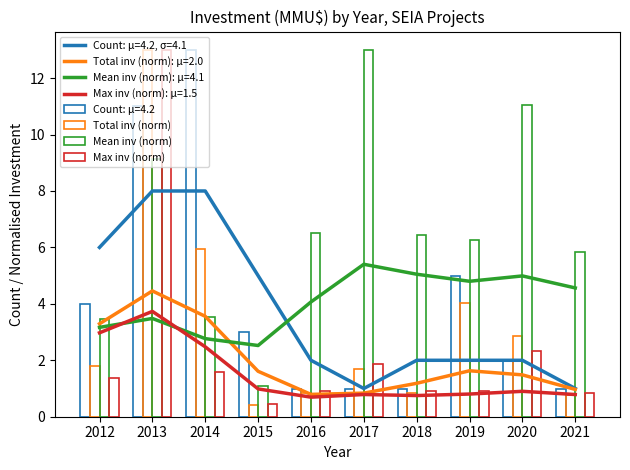

Is it true that Mean inv (norm) equals 2.2 at 2021?

False